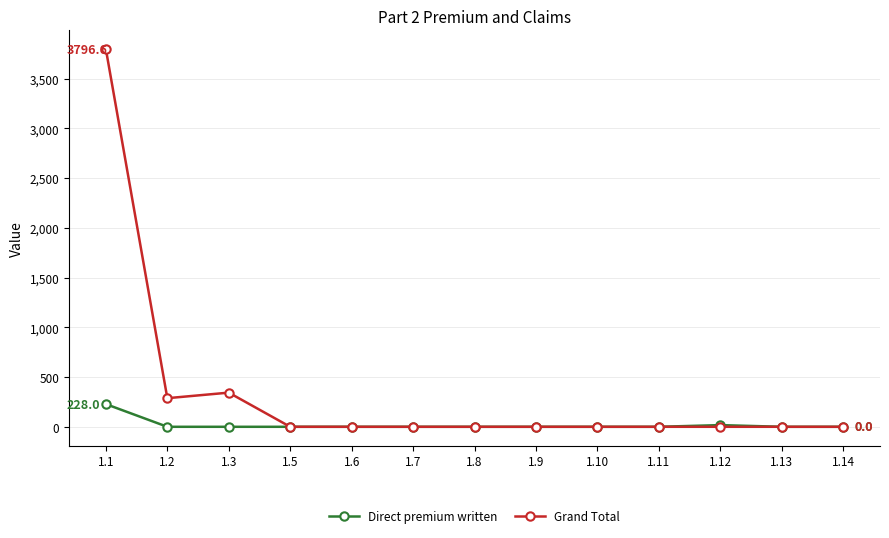

True or false: Direct premium written has a value of 150.0 at 1.13.

False